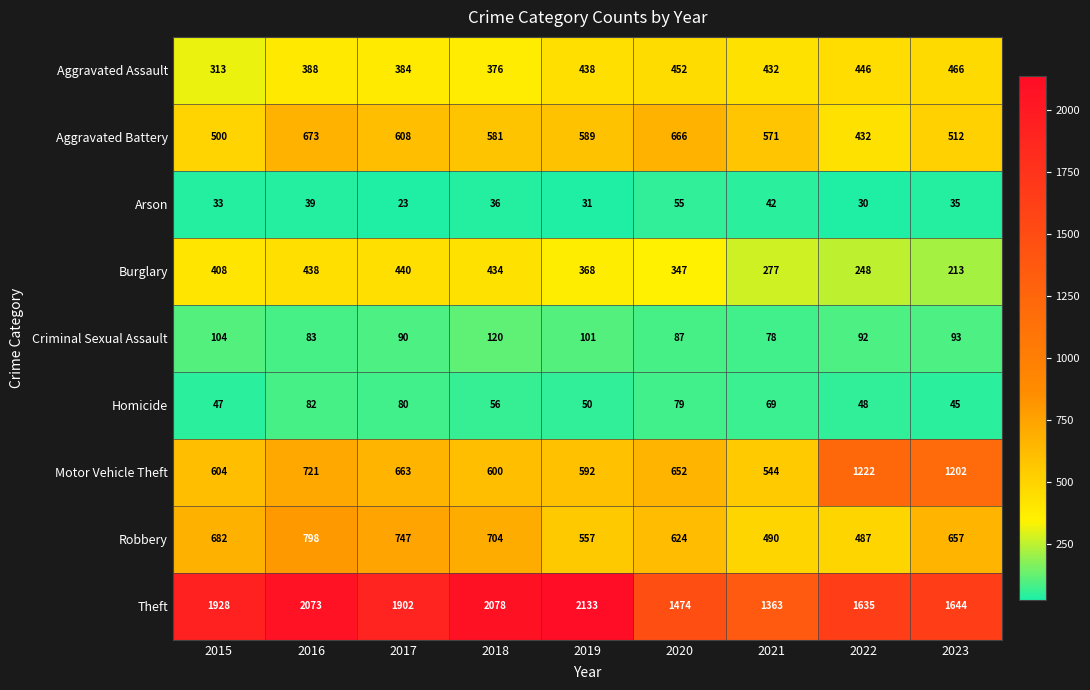

What is the spread (max minus min) of values at 2015?

1895